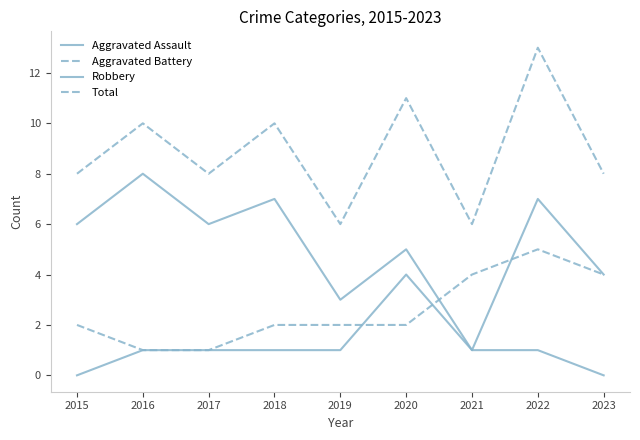

Reading right to left, list all the values displayed in this chart.

Aggravated Assault: 2023=0	2022=1	2021=1	2020=4	2019=1	2018=1	2017=1	2016=1	2015=0
Aggravated Battery: 2023=4	2022=5	2021=4	2020=2	2019=2	2018=2	2017=1	2016=1	2015=2
Robbery: 2023=4	2022=7	2021=1	2020=5	2019=3	2018=7	2017=6	2016=8	2015=6
Total: 2023=8	2022=13	2021=6	2020=11	2019=6	2018=10	2017=8	2016=10	2015=8